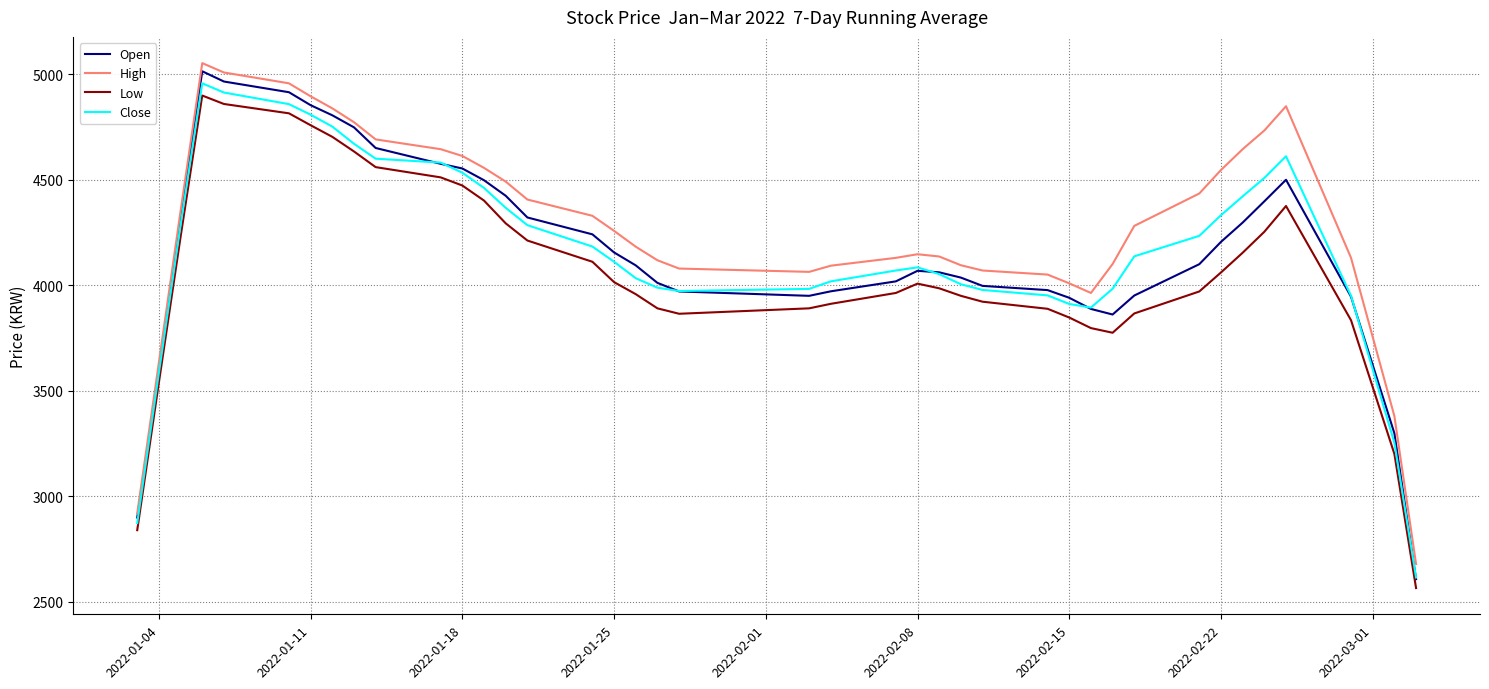

Which series has the largest total across all categories?

High